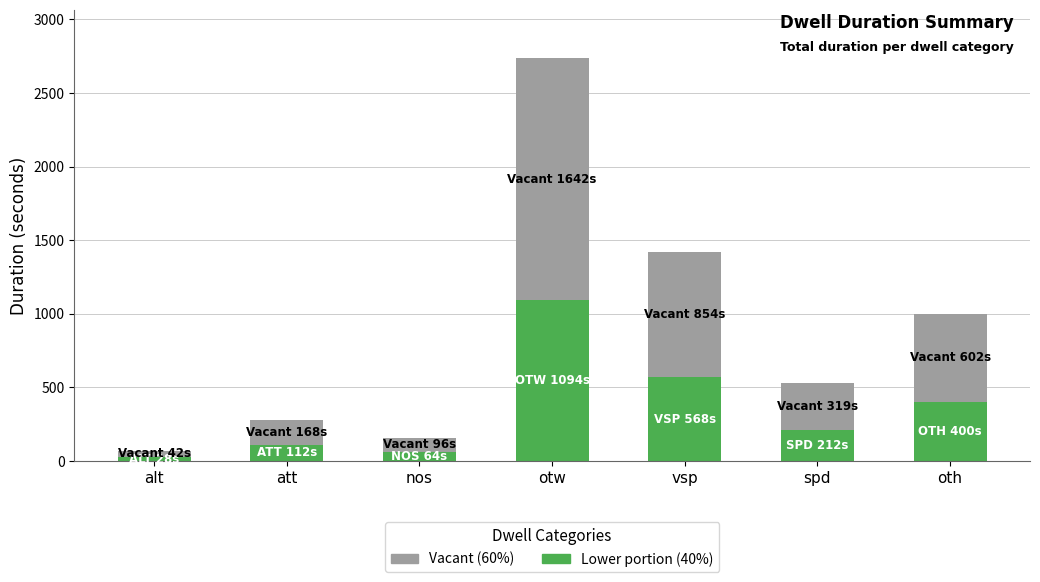

At which category is the sum across all series the highest?

otw